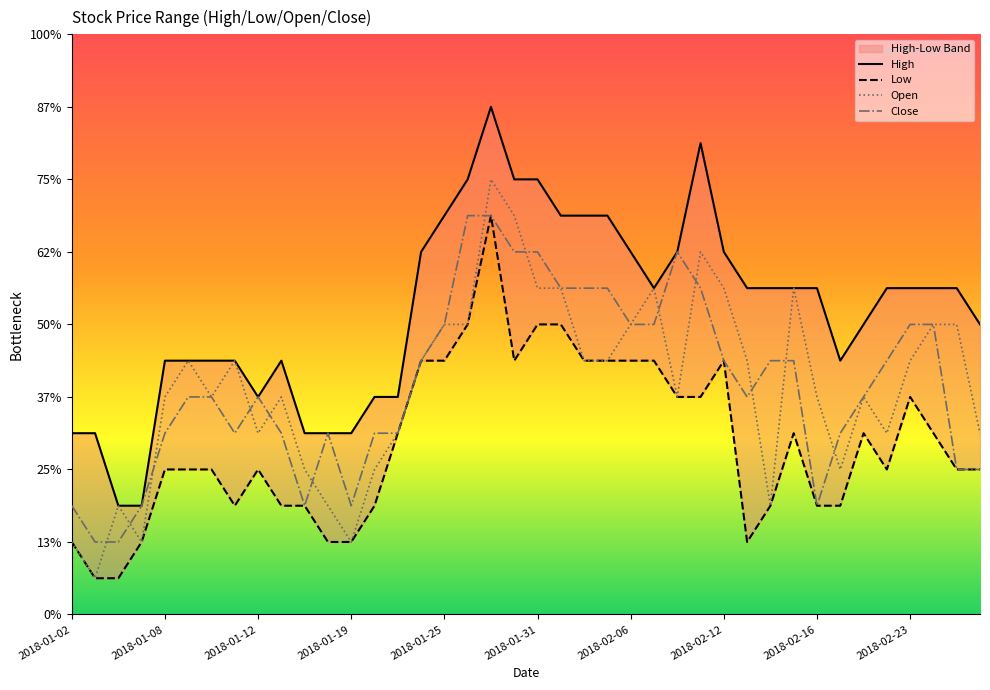

What is the label of the 24th point from the left?

2018-02-05